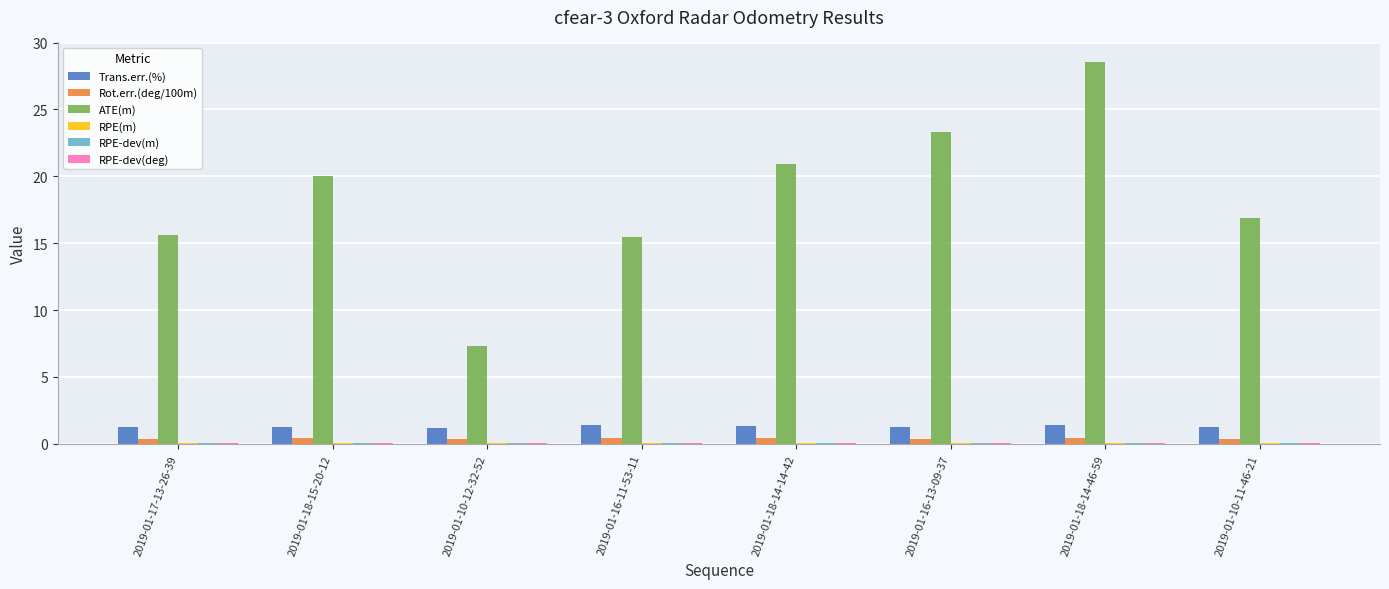

What is the sum of all Rot.err.(deg/100m) values?

3.2